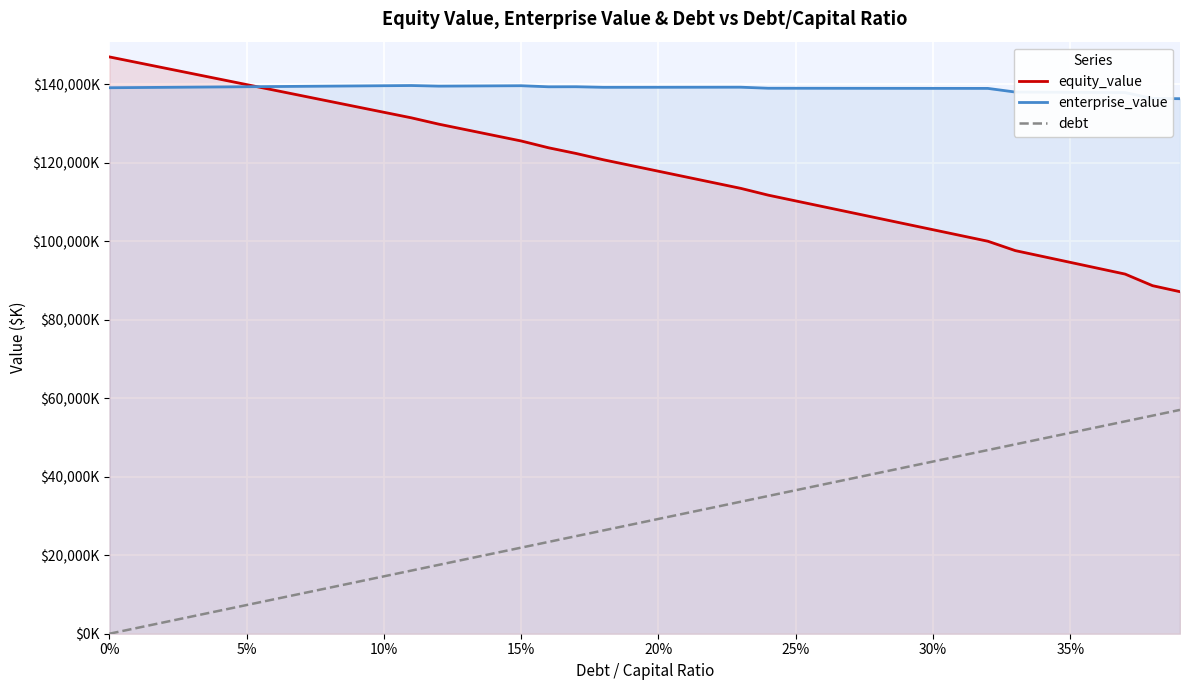

Between 12 and 31, which series saw the biggest shift?

equity_value